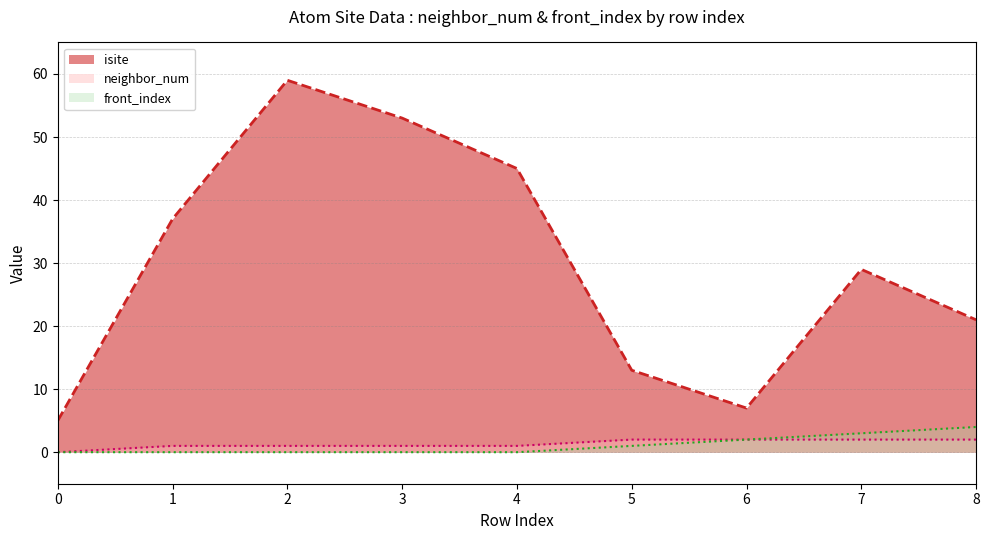

Count the neighbor_num values in the range 1 to 2.

8